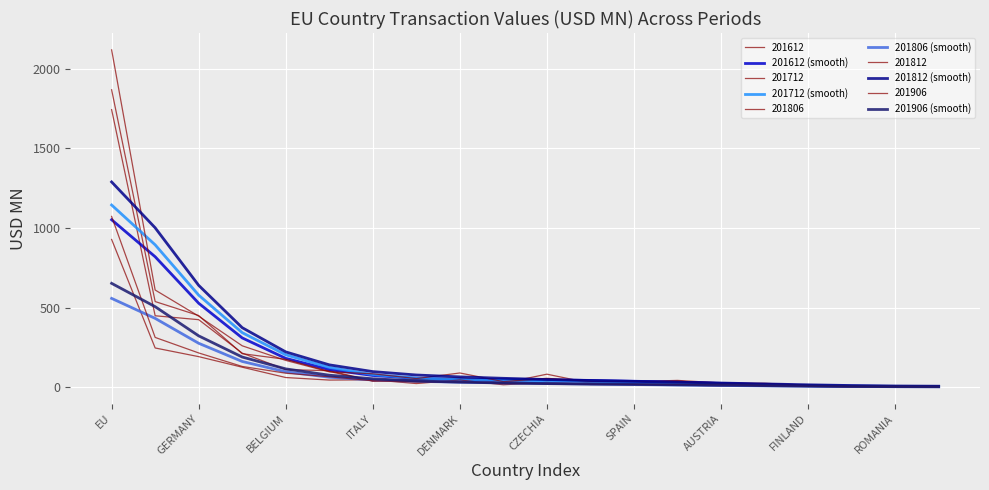

What is the average value of the 201612 (smooth) series?

172.7